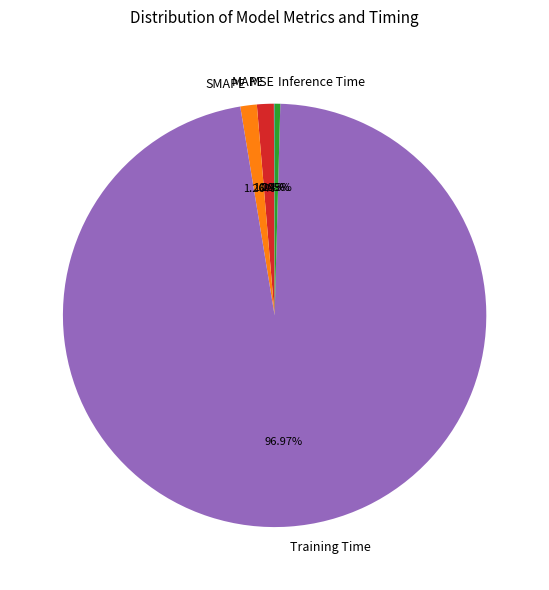

Which has a higher value, Inference Time or SMAPE?

SMAPE